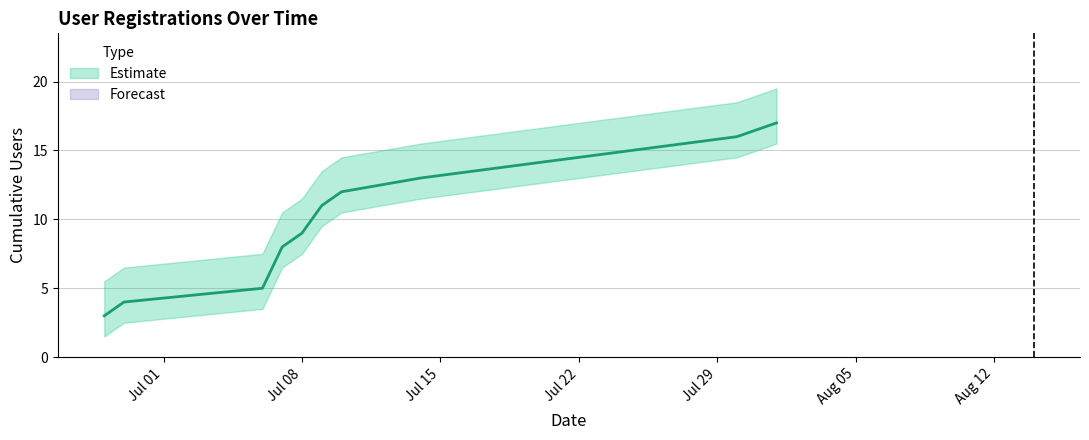

What is the difference between the New Users (upper) values at 2024-07-09 and 2024-07-06?

6.0